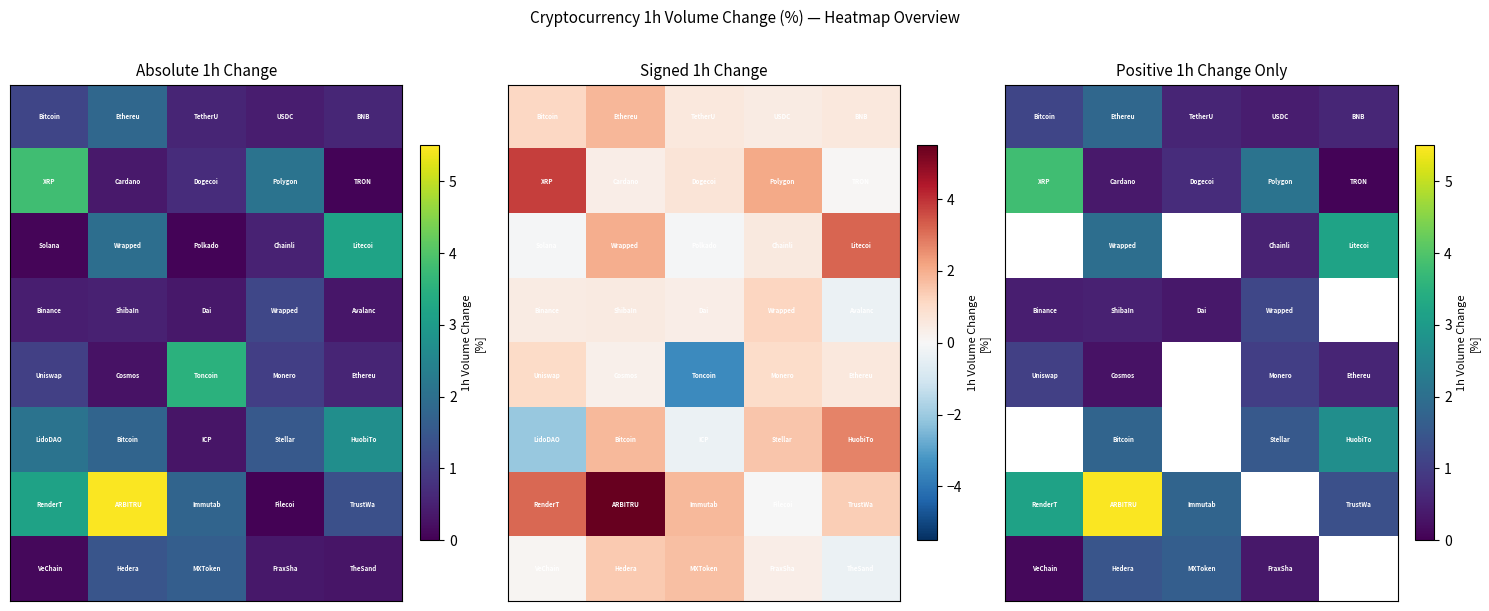

How many categories are shown in the chart?

5